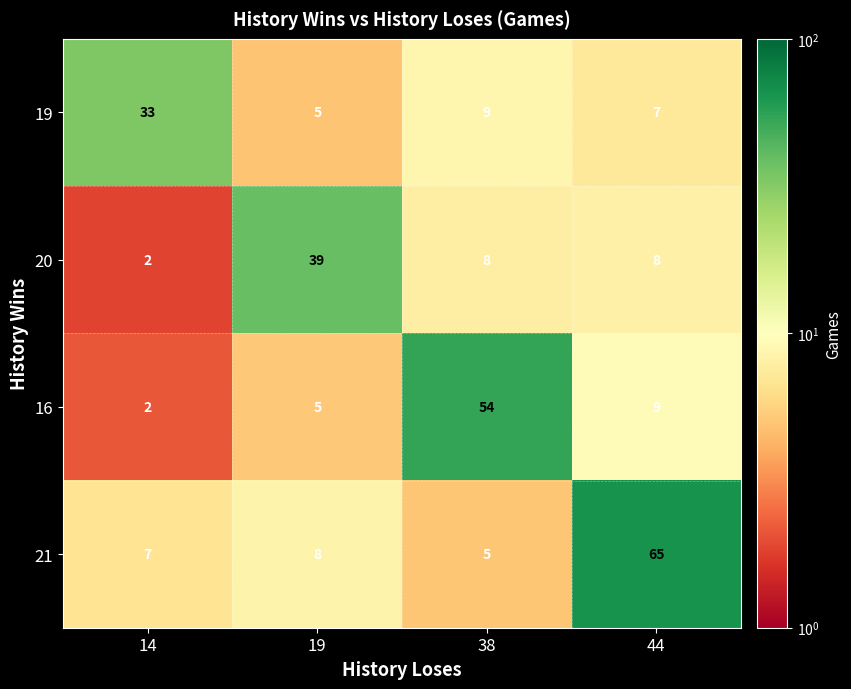

What is the maximum value for 20?

39